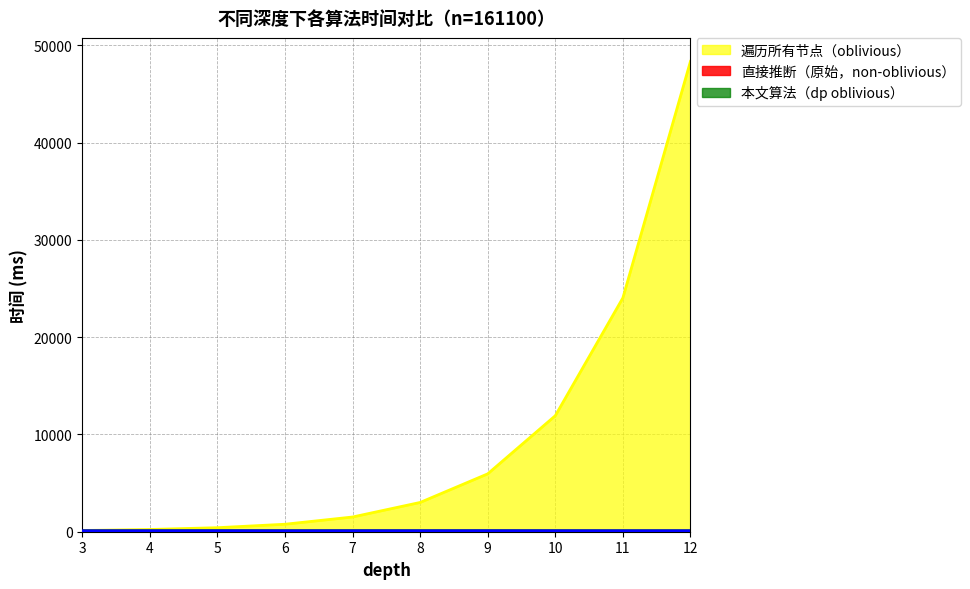

How many data points in 本文算法（dp oblivious） are above 64?

4